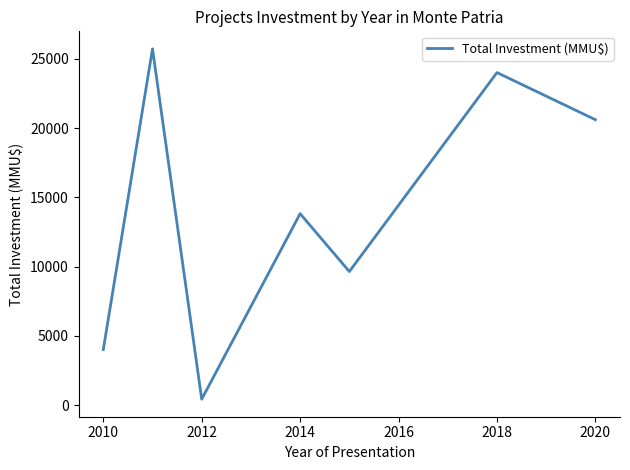

How many interior local valleys (lower than both neighbors) does the data have?

2